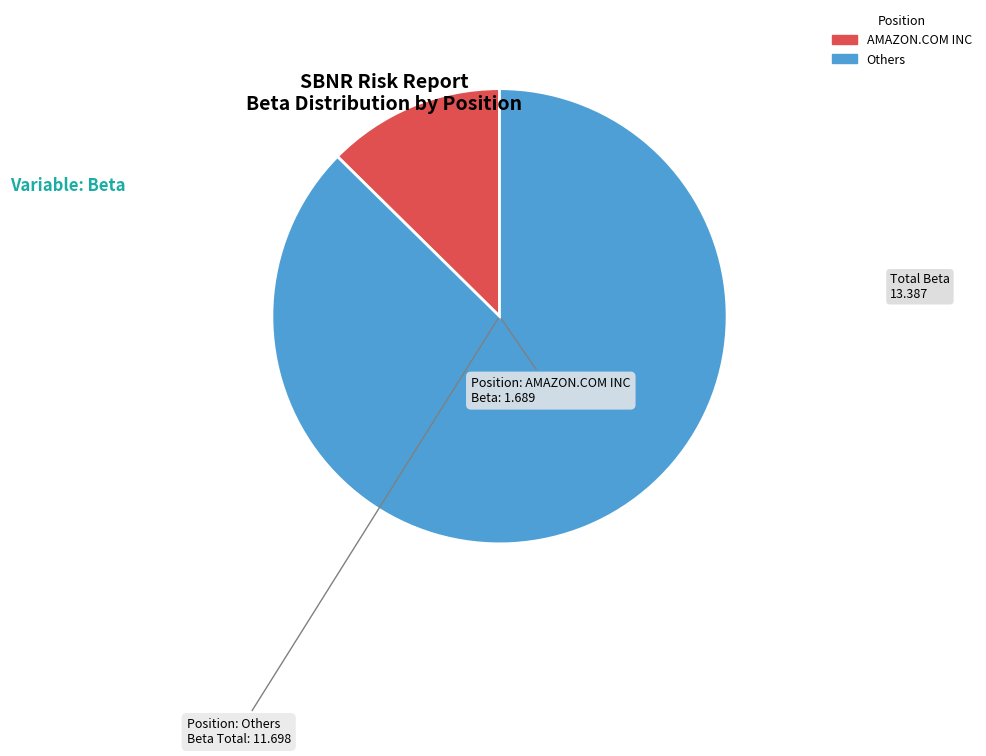

What is the largest slice in the pie chart?

Others